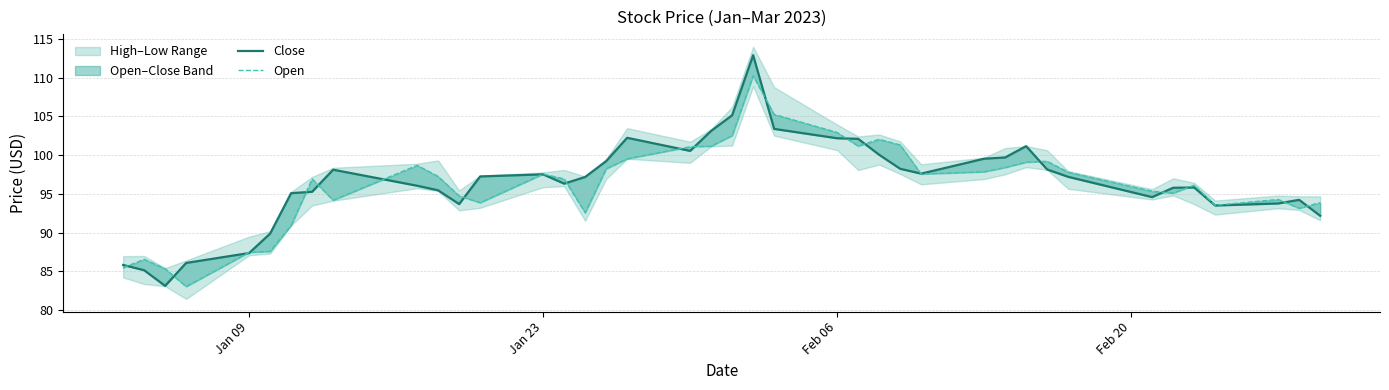

Reading right to left, what are all the values shown in this chart?

Close: 92.2	94.2	93.8	93.5	95.8	95.8	94.6	97.2	98.2	101.2	99.7	99.5	97.6	98.2	100.1	102.1	102.2	103.4	112.9	105.2	103.1	100.6	102.2	99.2	97.2	96.3	97.5	97.2	93.7	95.5	96.1	98.1	95.3	95.1	89.9	87.4	86.1	83.1	85.1	85.8
Open: 93.9	93.1	94.3	93.5	96.1	95.1	95.3	97.8	99.2	99.1	98.4	97.8	97.6	101.3	102.0	101.2	102.9	105.3	110.2	102.5	101.2	101.1	99.5	98.2	92.6	96.9	97.6	93.9	94.7	97.2	98.7	94.2	96.9	90.9	87.6	87.5	83.0	85.3	86.6	85.5